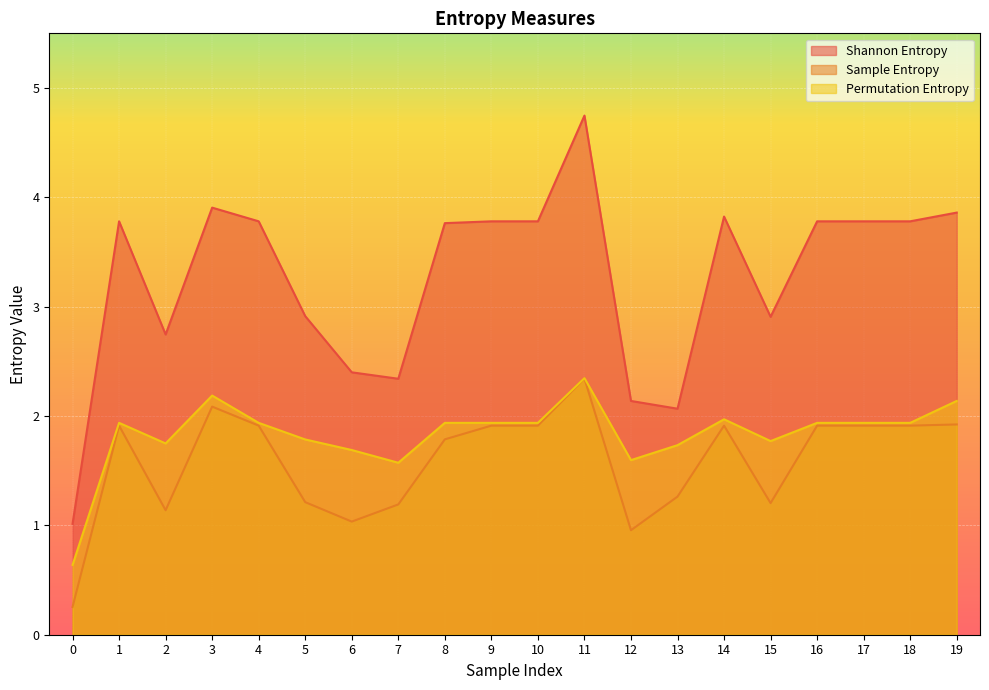

What is the sum of all Shannon Entropy values?

65.1